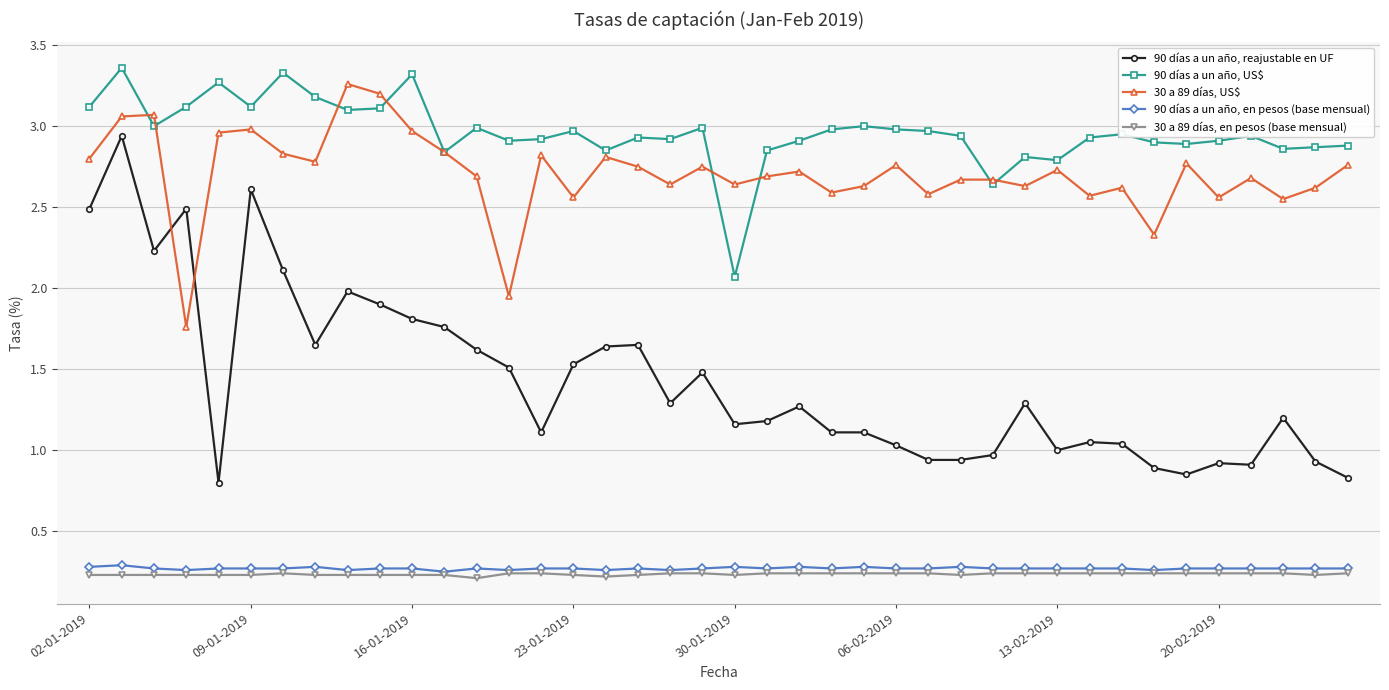

Which series has the widest spread of values?

90 días a un año, reajustable en UF